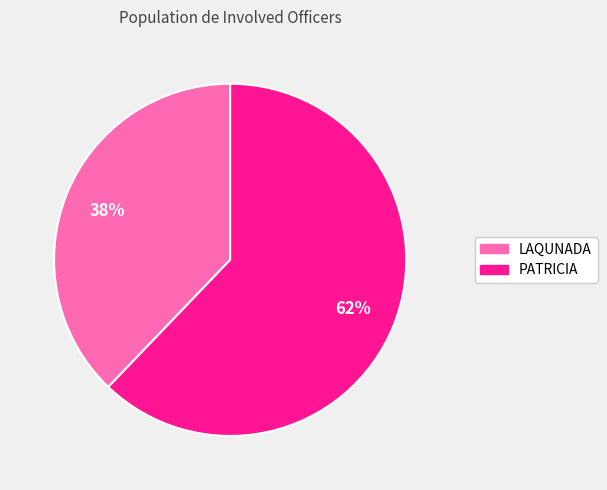

Do PATRICIA and LAQUNADA together represent more than half of the pie?

Yes